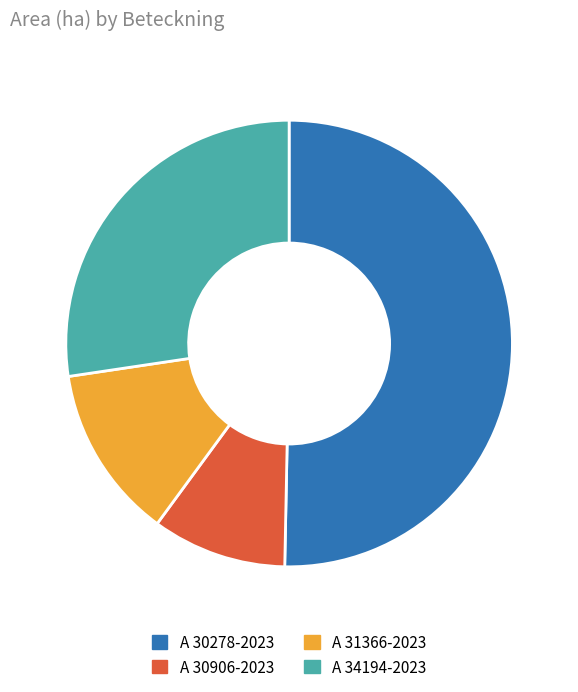

Which slice is the largest?

A 30278-2023